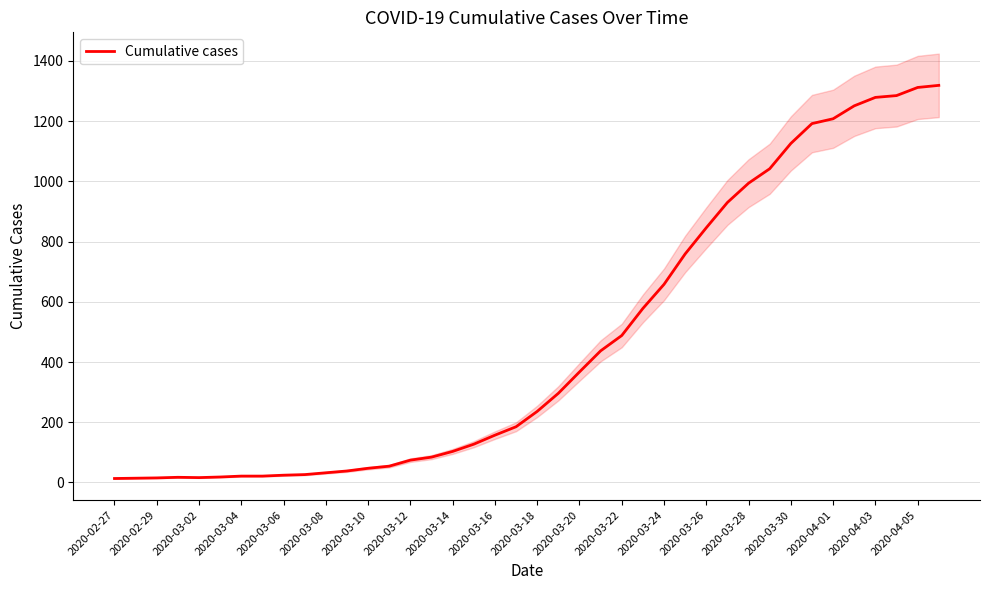

The value of Cumulative cases at 2020-04-05 is 914. True or false?

False